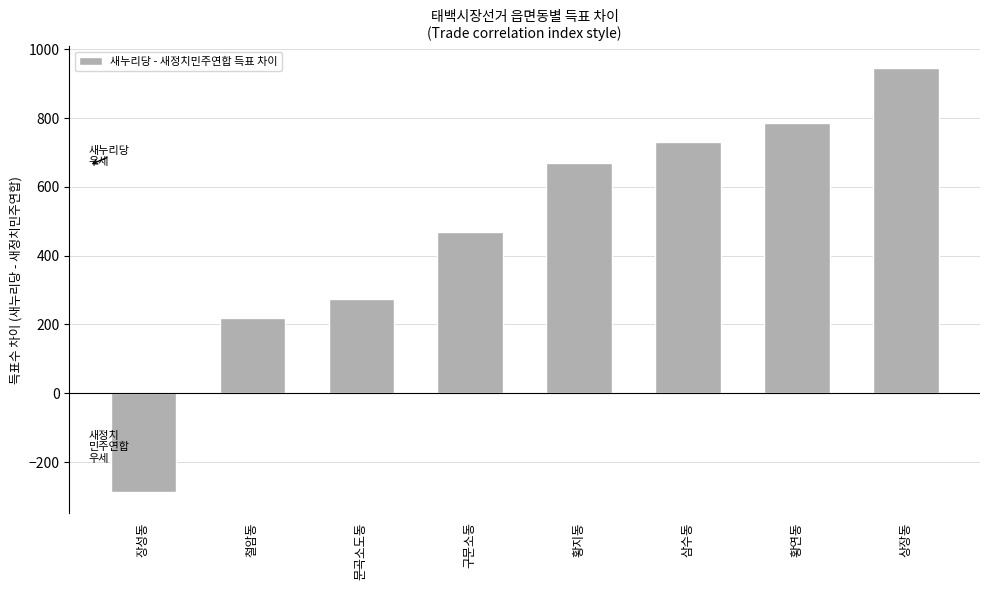

How many series are shown in this chart?

1